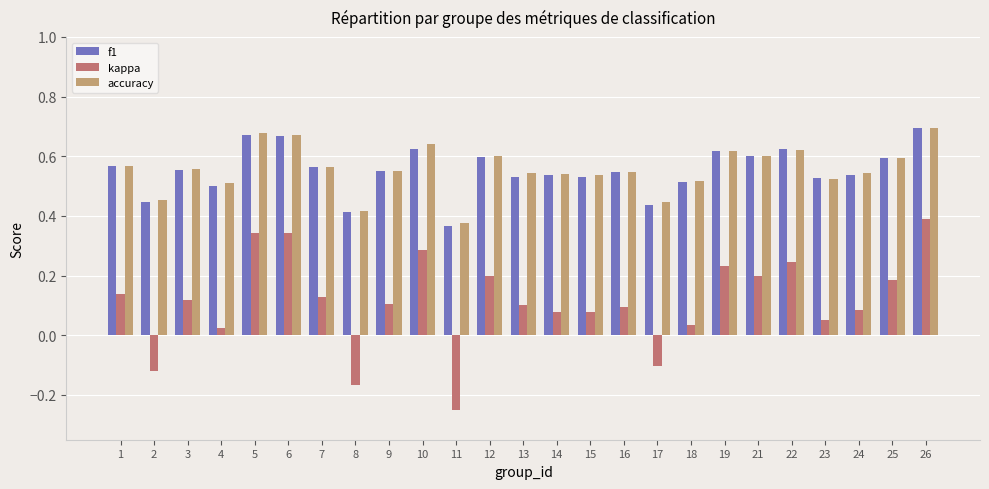

Which series has the largest range (max minus min)?

kappa